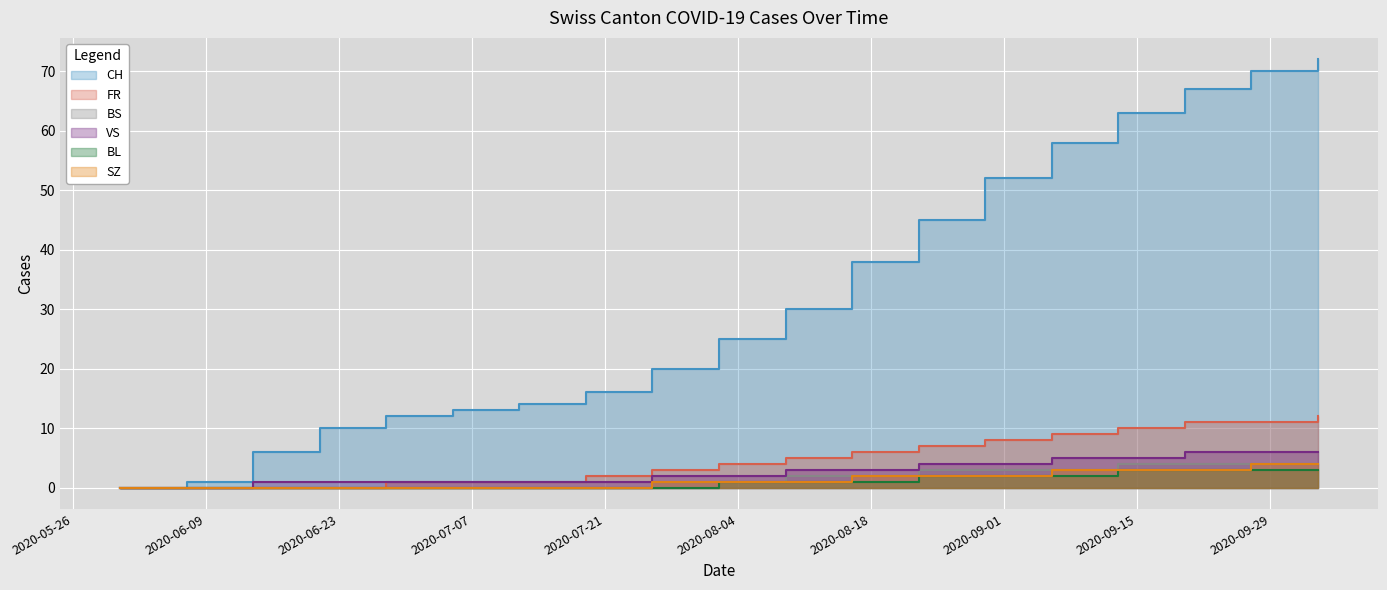

Is it true that CH equals 42 at 2020-10-04?

False